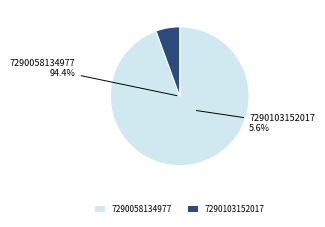

How many slices are in this pie chart?

2